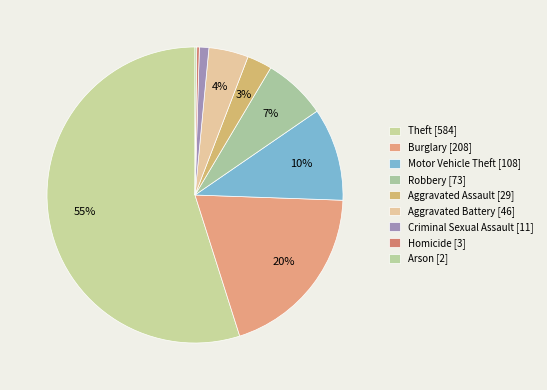

Which slice is the largest?

Theft